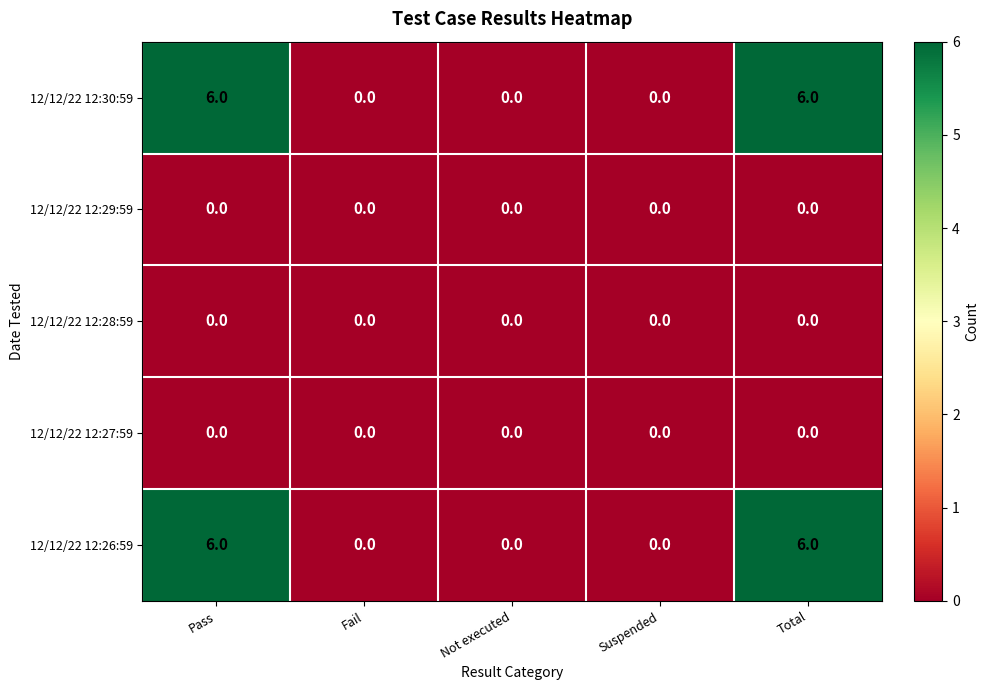

What is the total value across all series at Total?

12